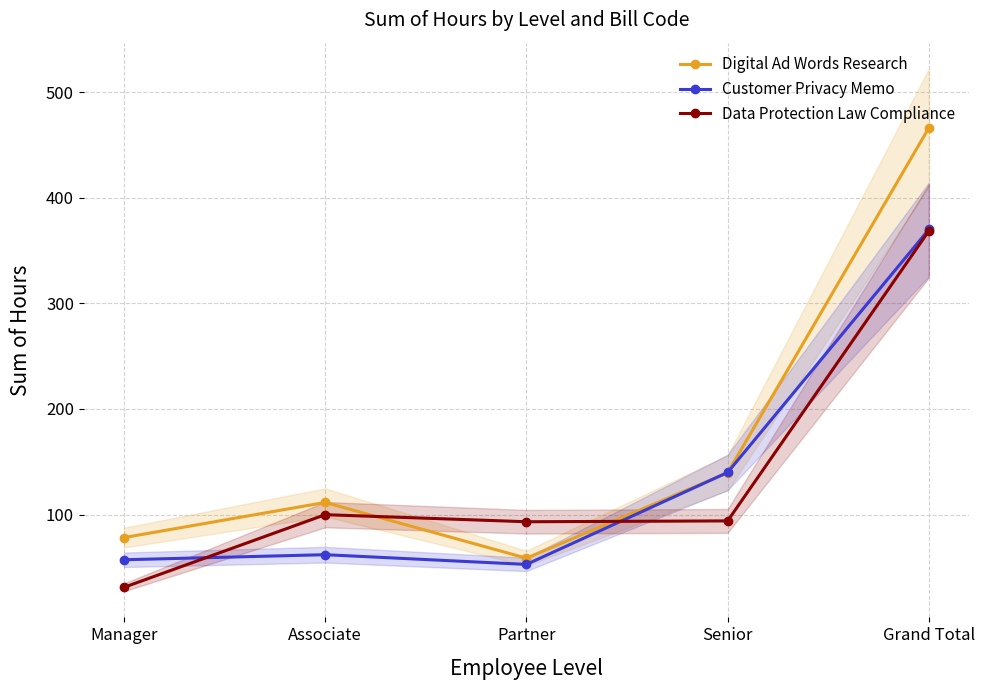

What is the label of the 2nd point from the right?

Senior